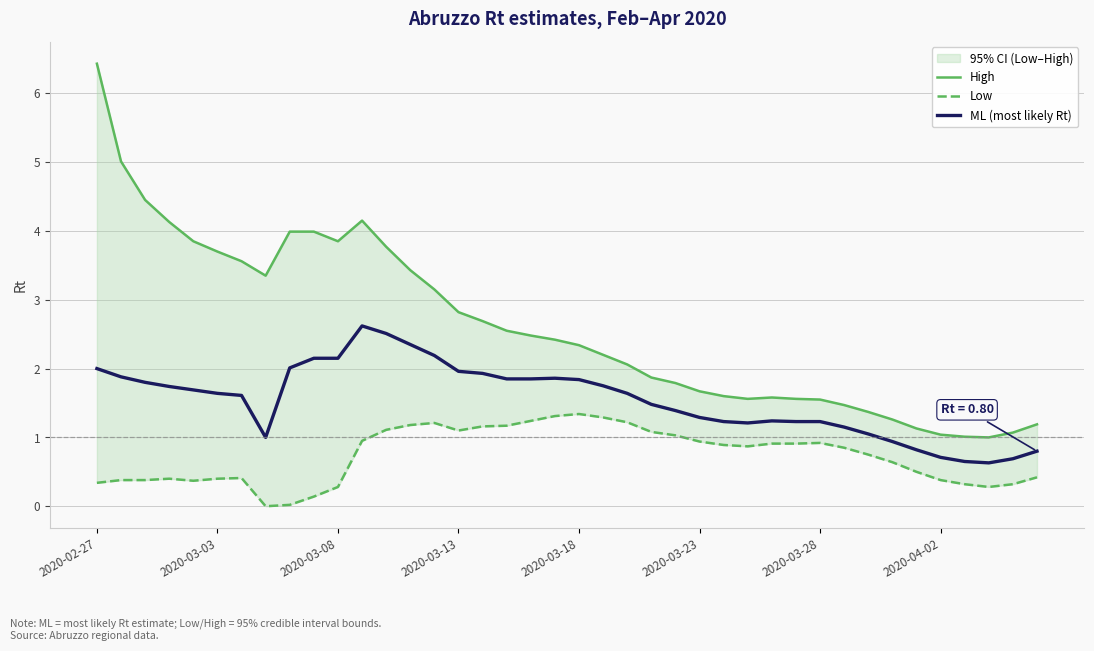

What is the average value of the High series?

2.6